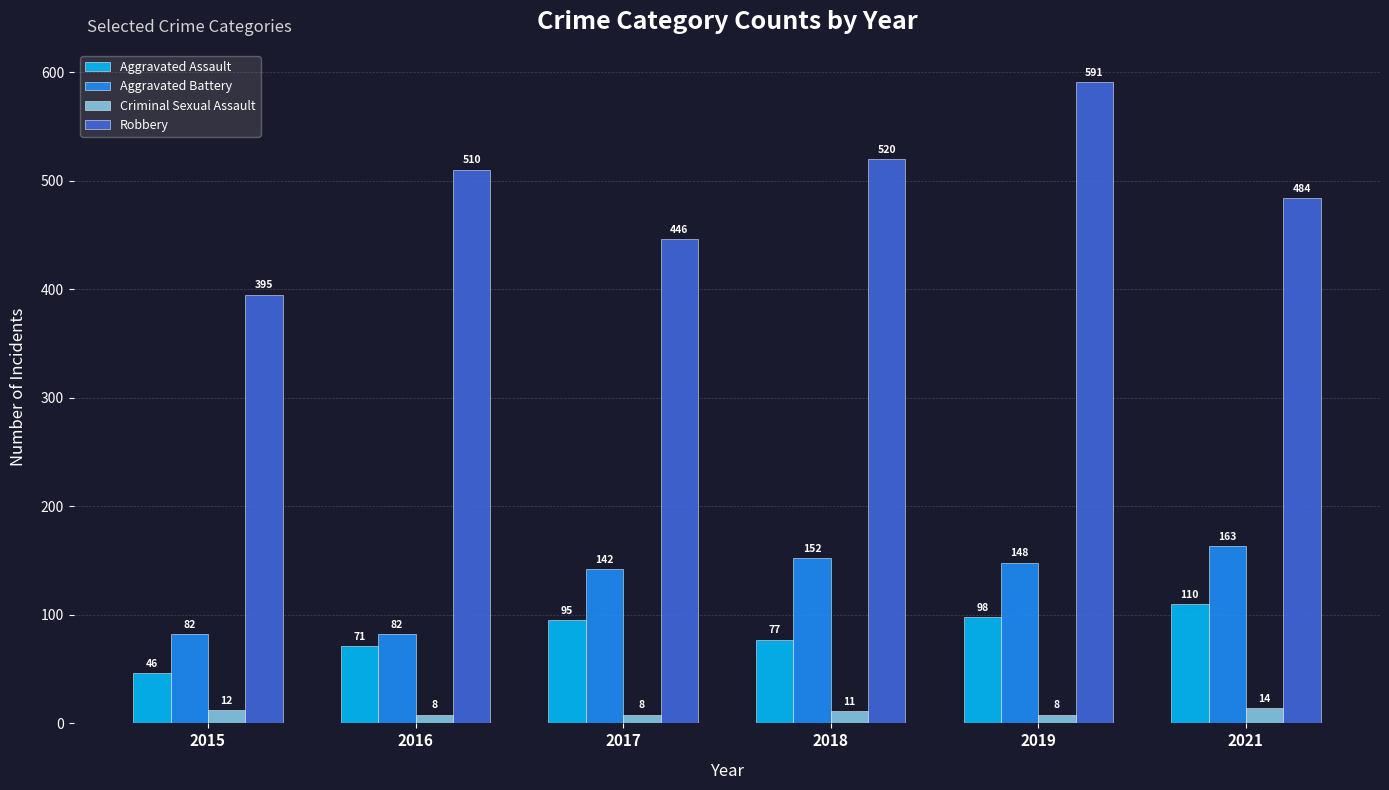

Is the value of Aggravated Battery at 2019 greater than the value of Robbery at 2019?

No